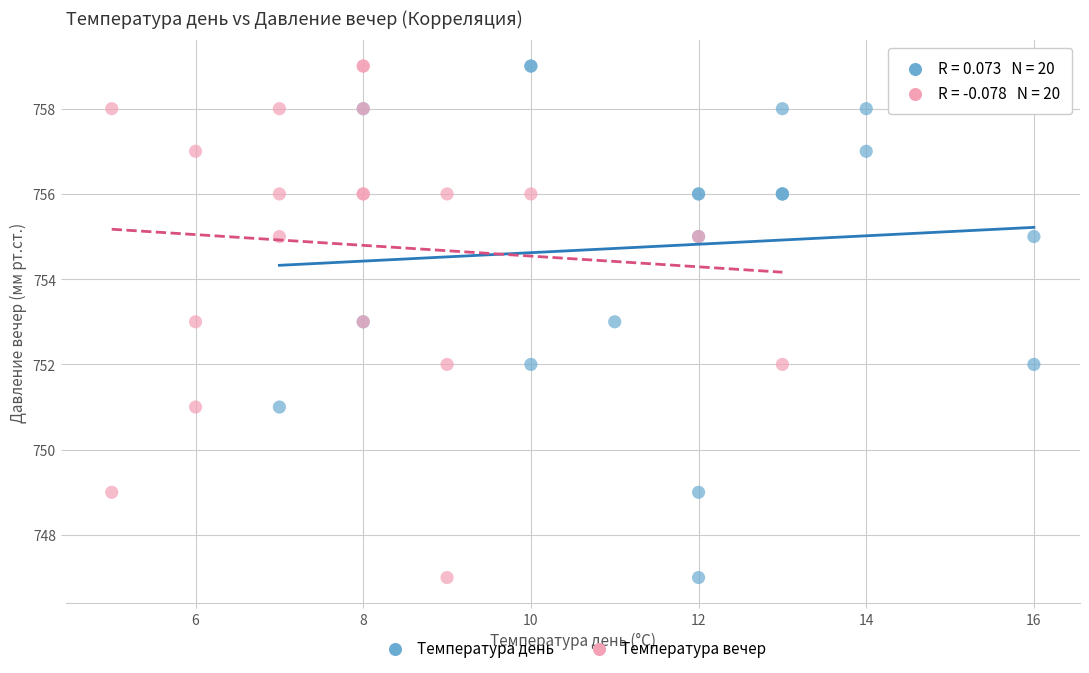

What are all the series names shown in the legend?

Температура день, Температура вечер